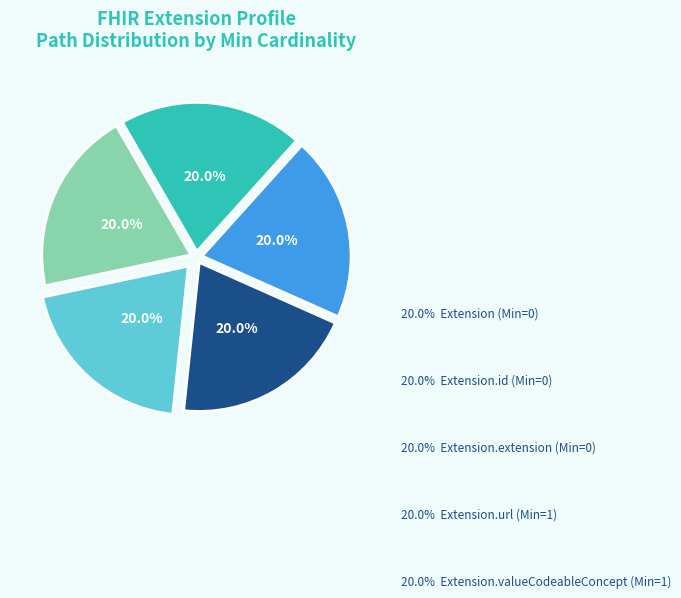

To the nearest percent, what is the difference between the largest and smallest slice percentages?

0%